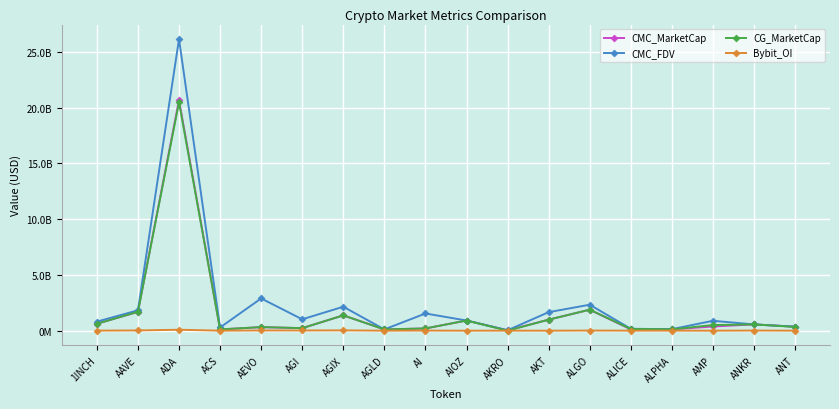

In CG_MarketCap, how many points are higher than both neighbors (excluding endpoints)?

6